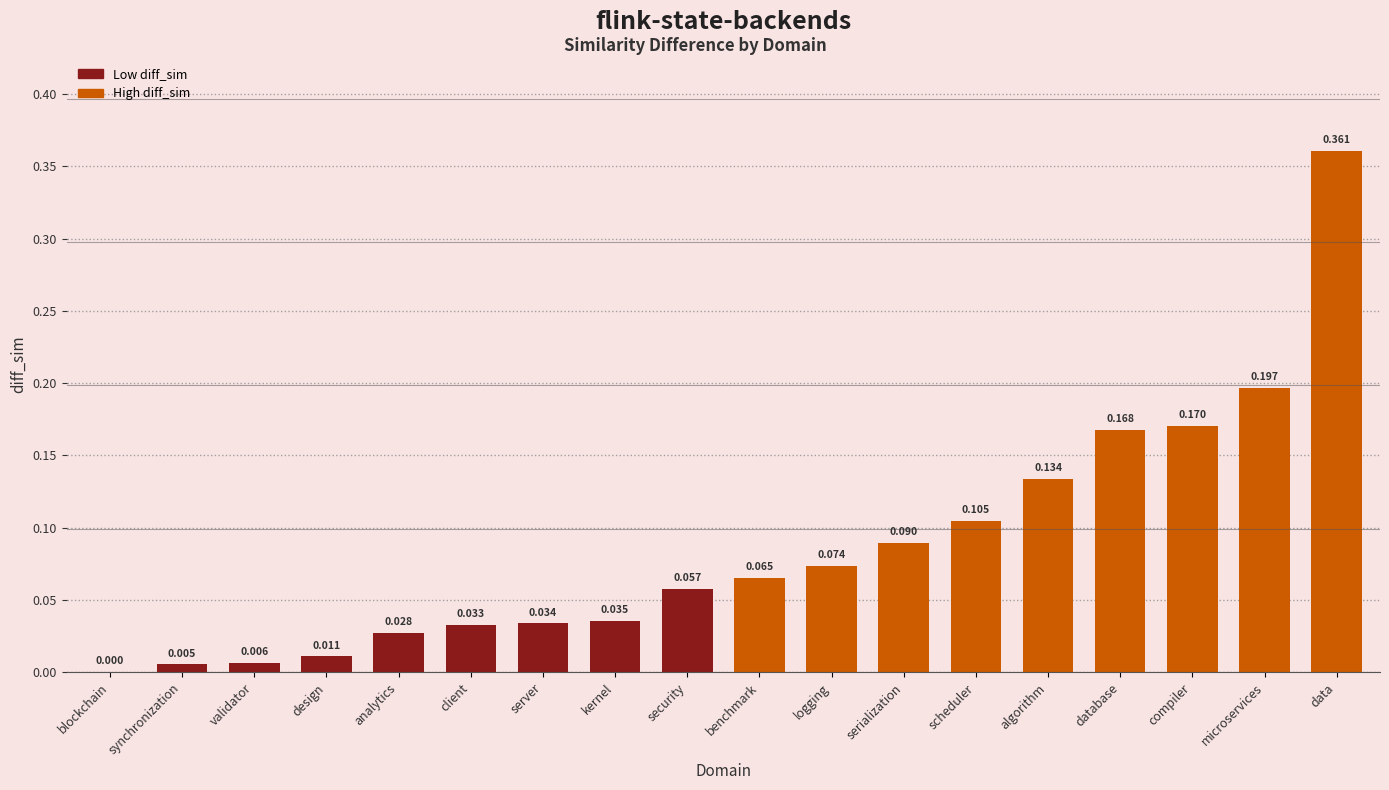

Which has a higher value, database or blockchain?

database